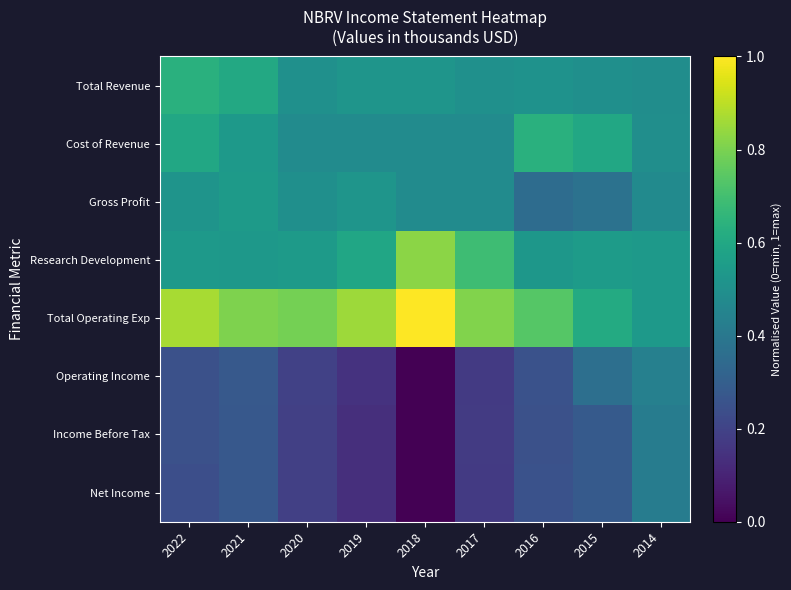

Which series has the largest total across all categories?

Total Operating Exp